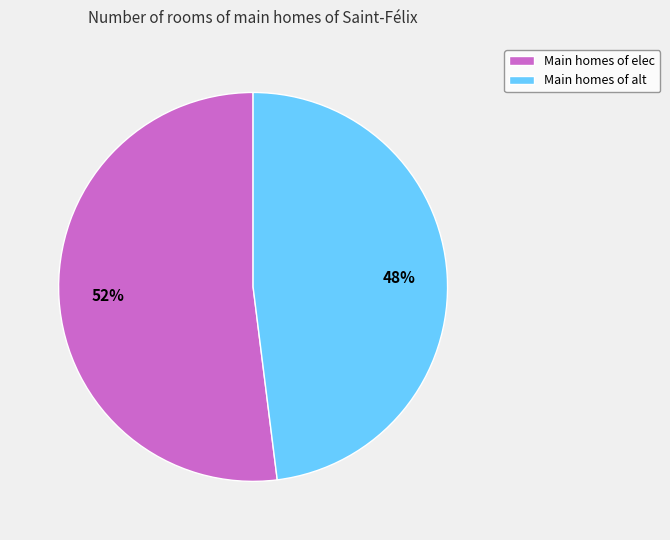

Is it true that Main homes of alt is 48% of the pie?

True